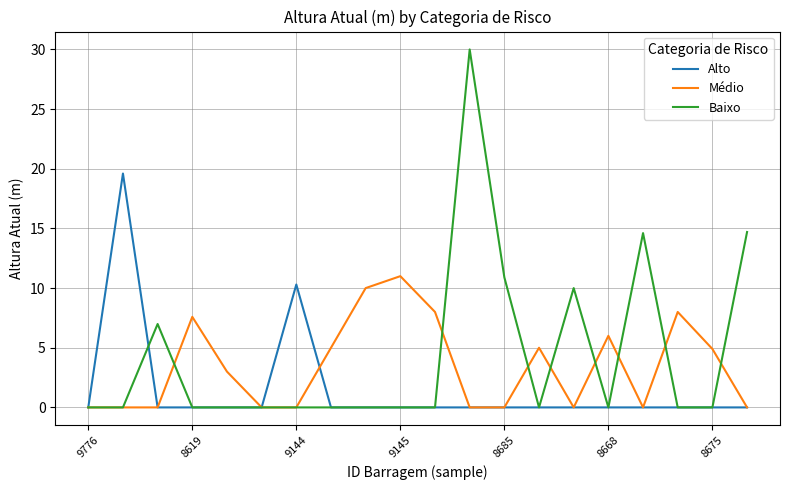

What is the greatest value displayed?

30.0